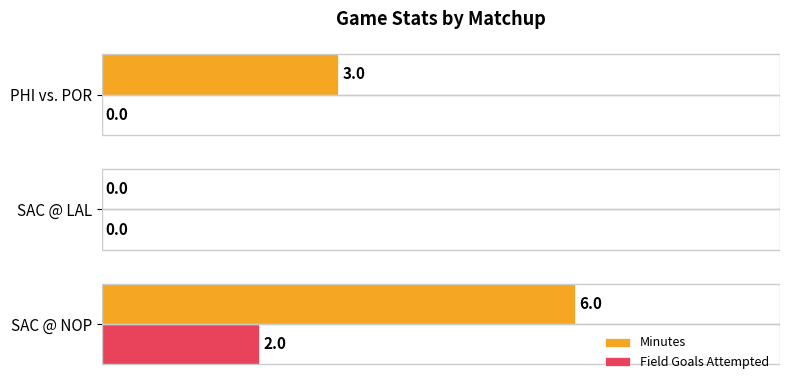

What is the maximum value shown in the chart?

6